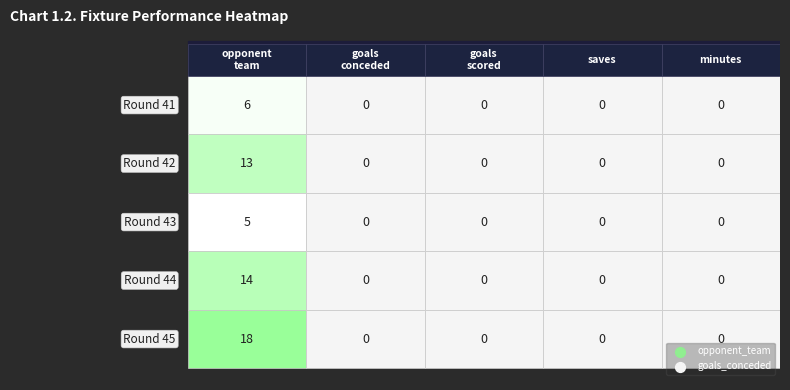

What is the maximum value for Round 43?

5